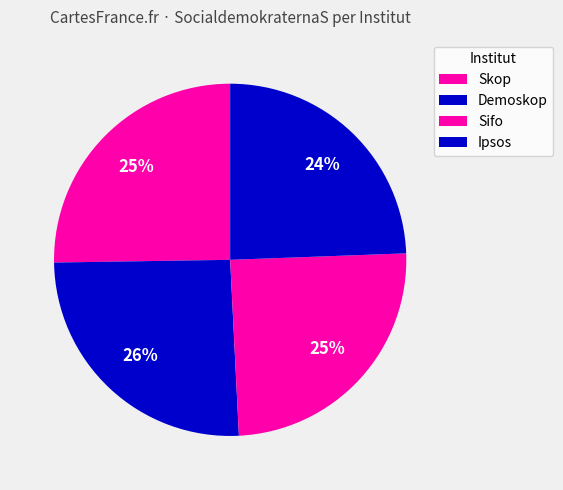

Approximately how many times larger is the value at Ipsos compared to Sifo?

0.9